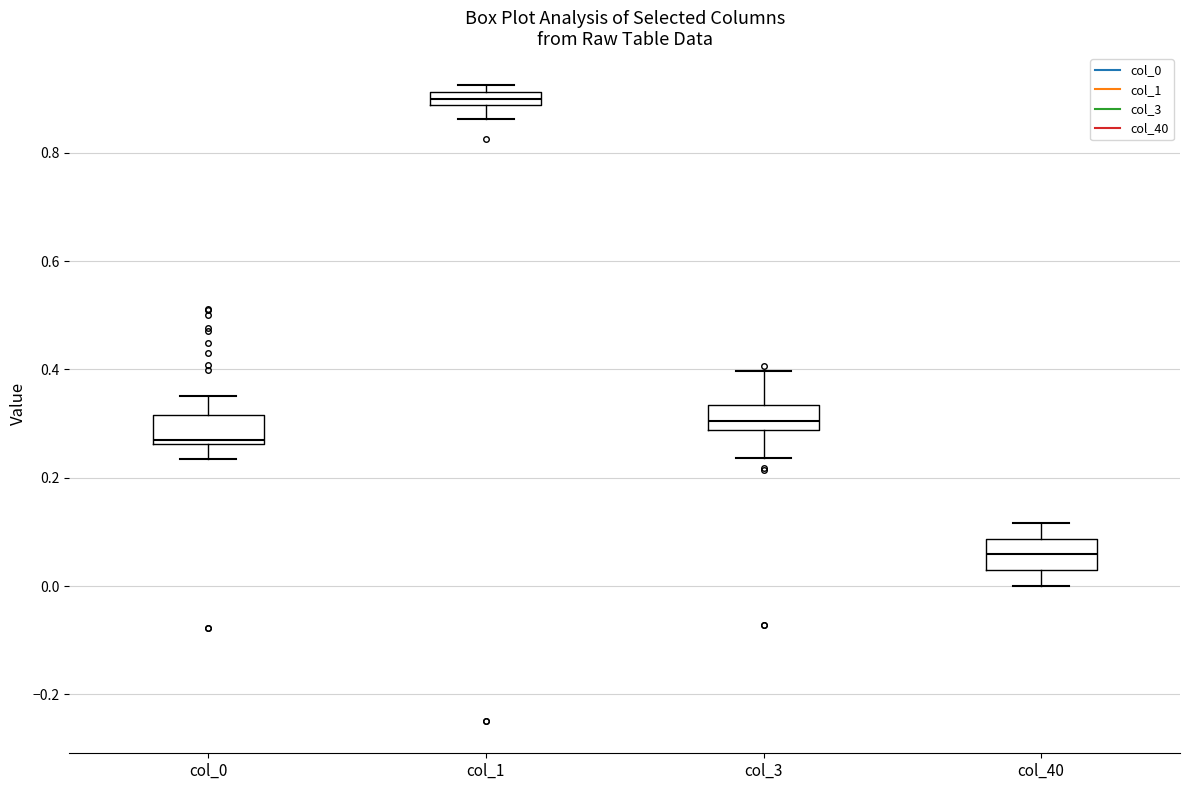

Which box's median line is the lowest?

col_40